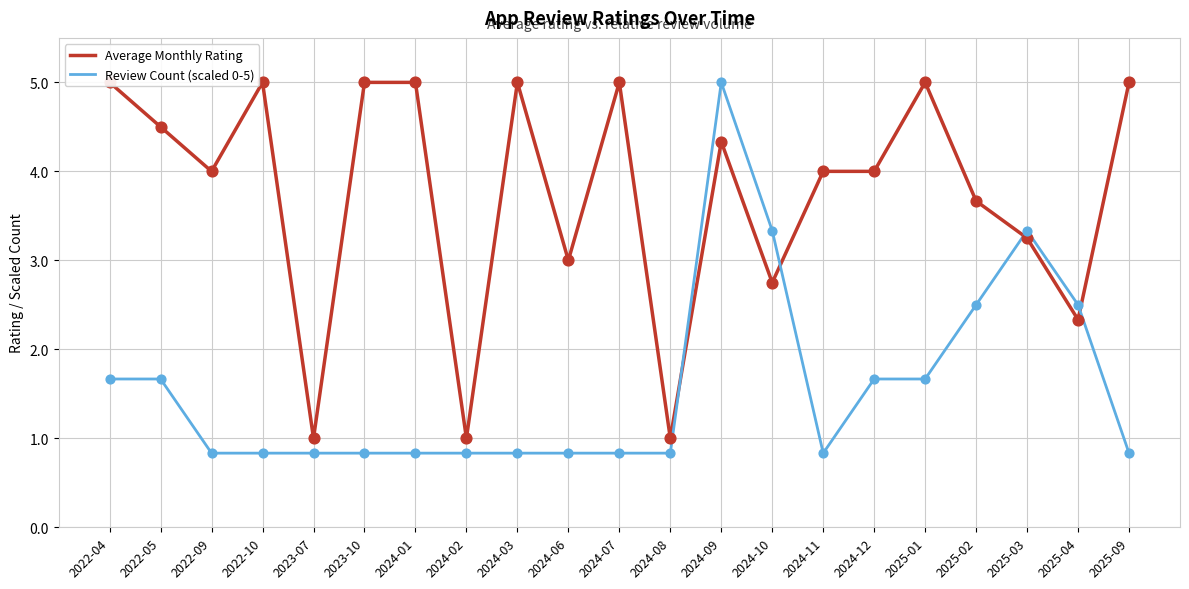

Which series has the largest Y range (max minus min)?

Review Count (scaled 0-5)